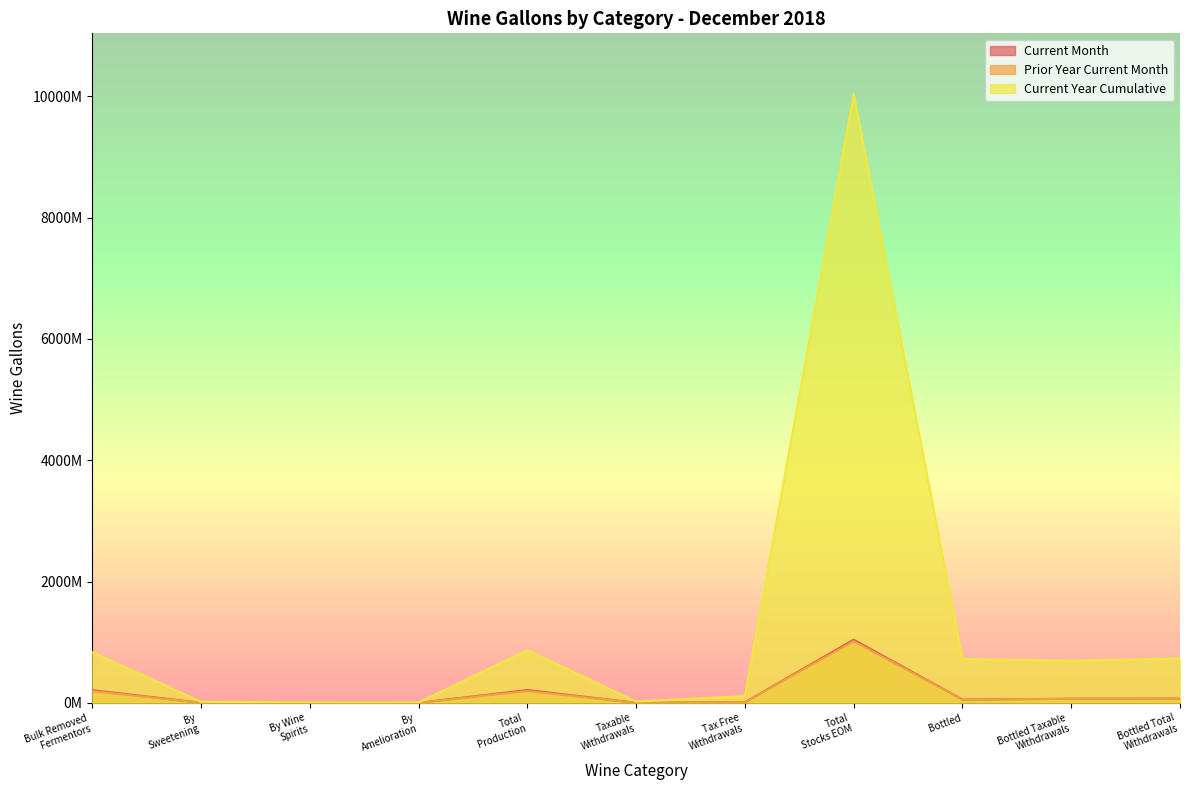

In Current Year Cumulative, how many points are higher than both neighbors (excluding endpoints)?

2